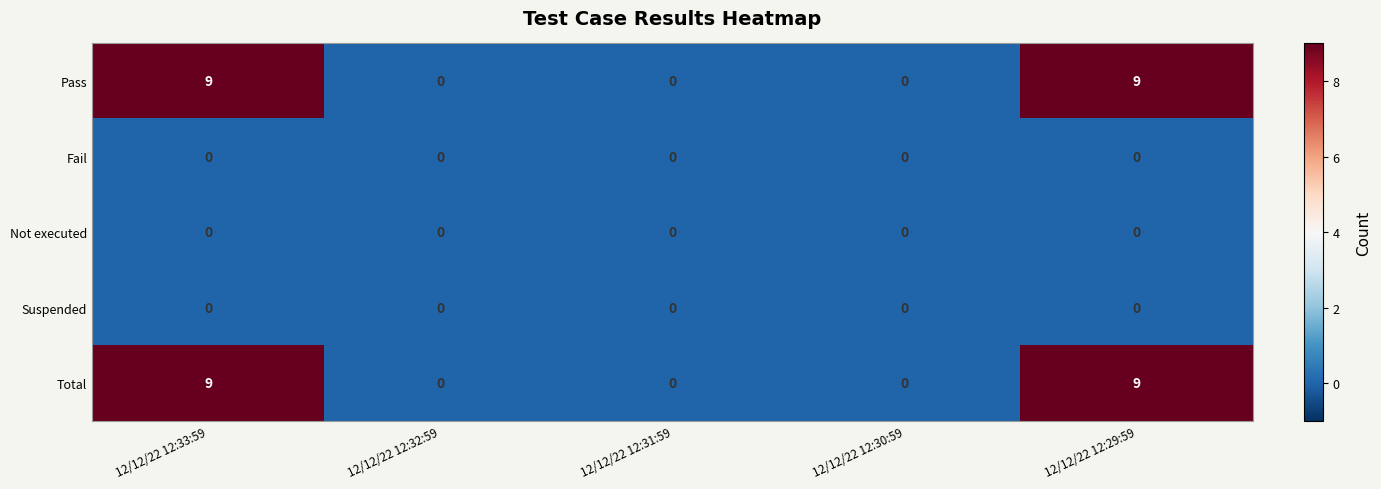

The Fail series shows 0 at 12/12/22 12:30:59. True or false?

True